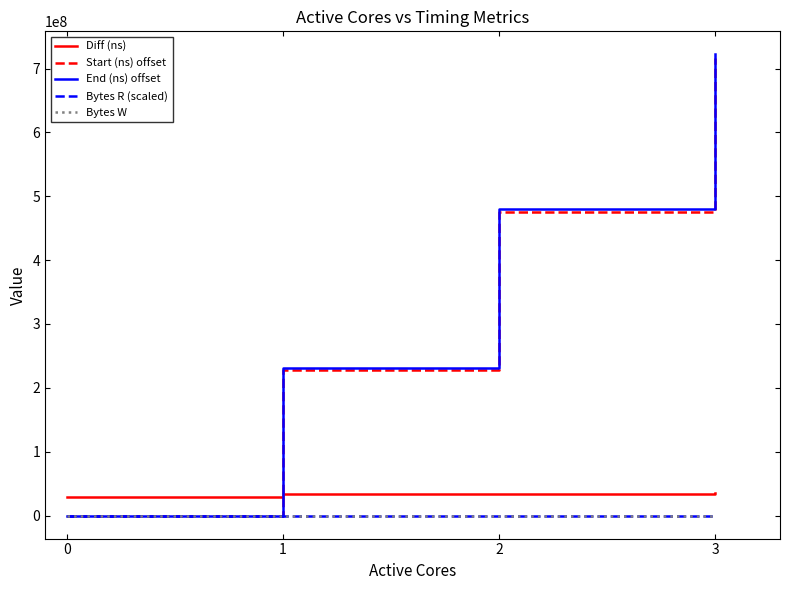

Between 1 and 2, which series saw the biggest shift?

End (ns) offset